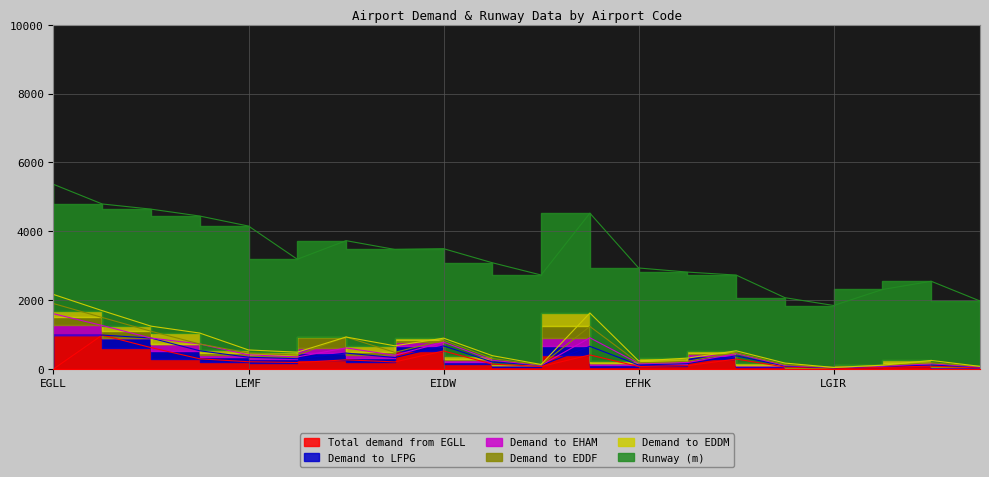

Where is Total demand from EGLL nearest to the value 492?

EIDW